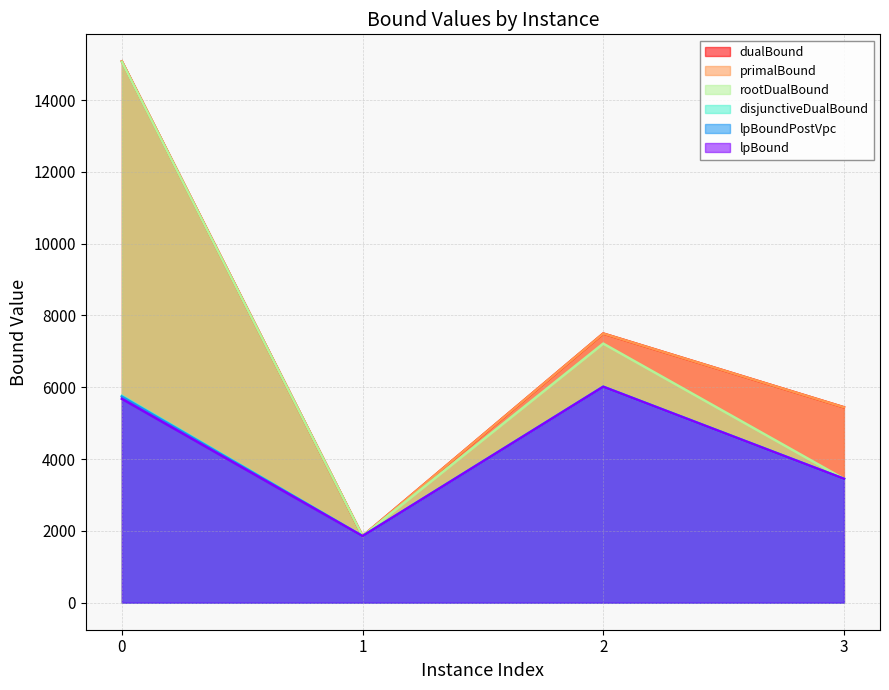

What is the value of the disjunctiveDualBound point at the 2nd from the left?

1853.5